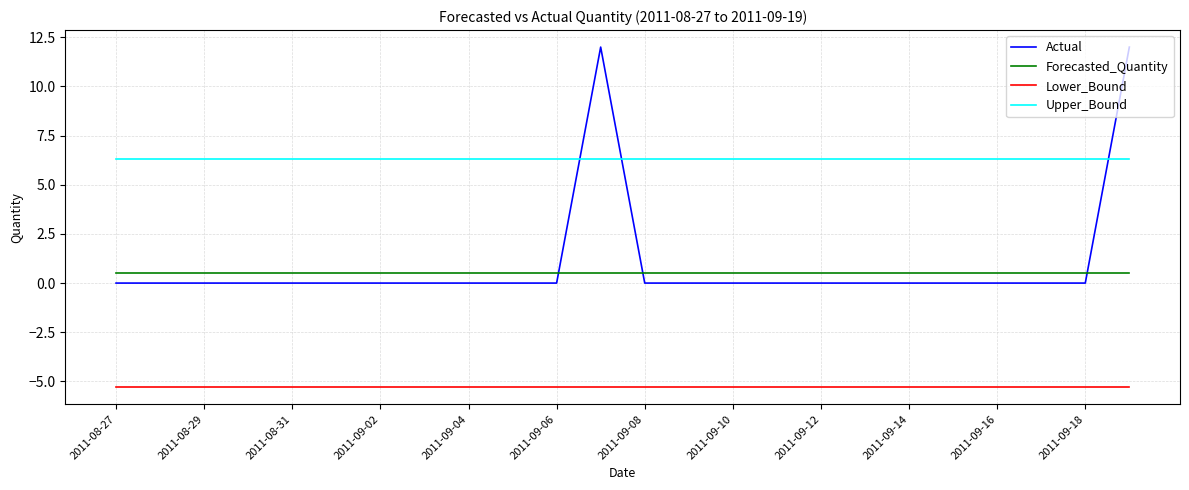

What is the smallest value displayed?

-5.3